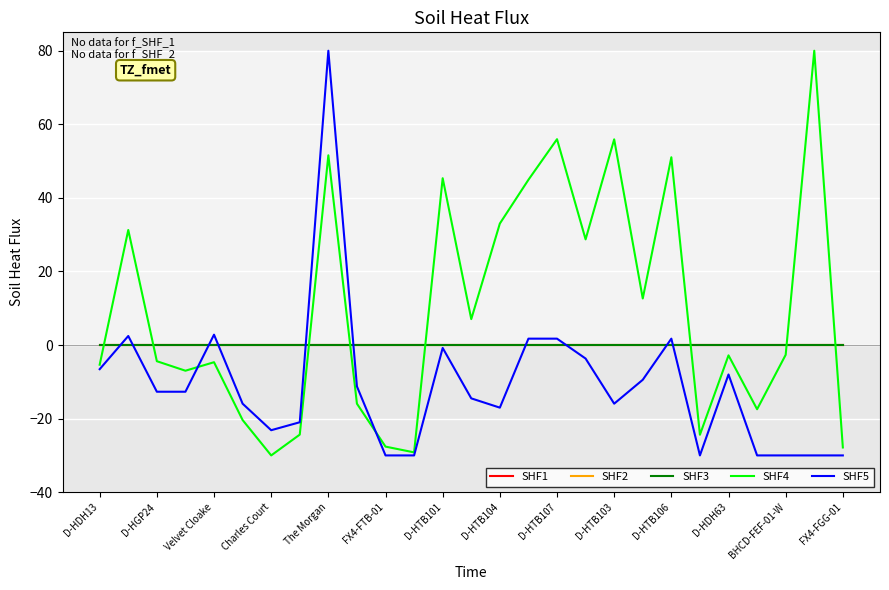

What is the difference between the second highest and second lowest values in the SHF4 series?

85.1